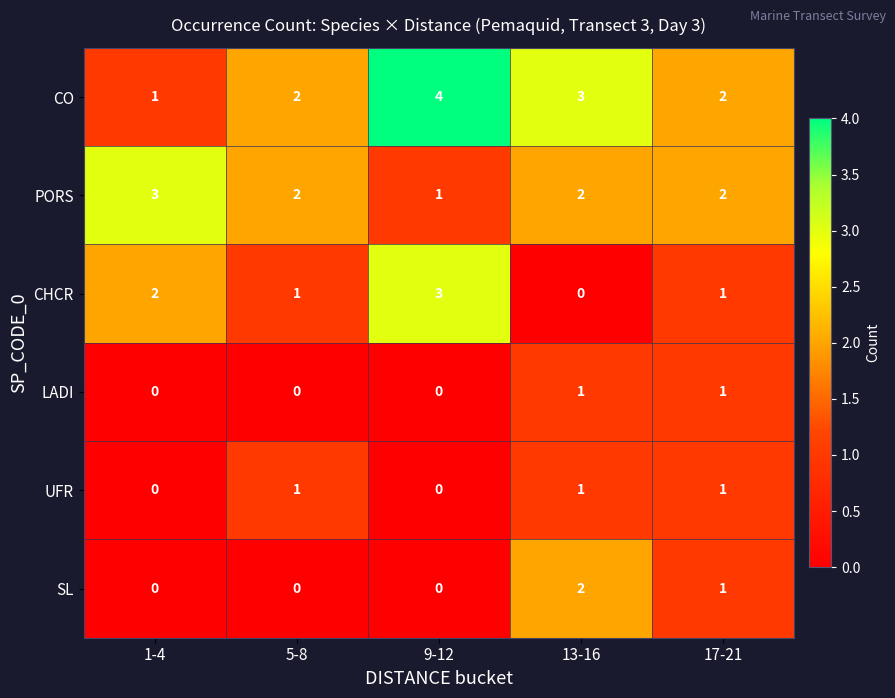

What is the difference between the highest and lowest values at 1-4?

3